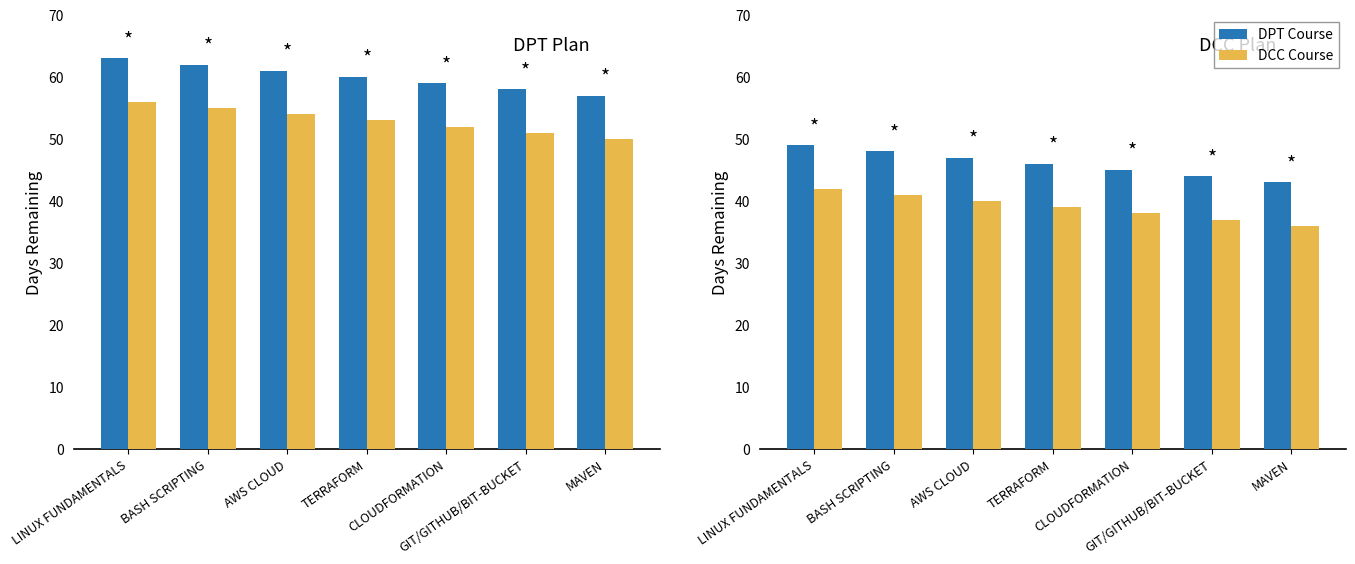

How many bars are there in each group?

2